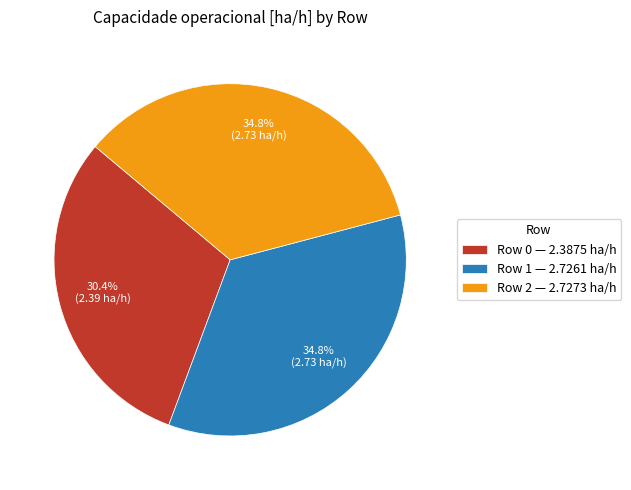

What is the ratio of the value at Row 0 — 2.3875 ha/h to the value at Row 1 — 2.7261 ha/h?

0.9